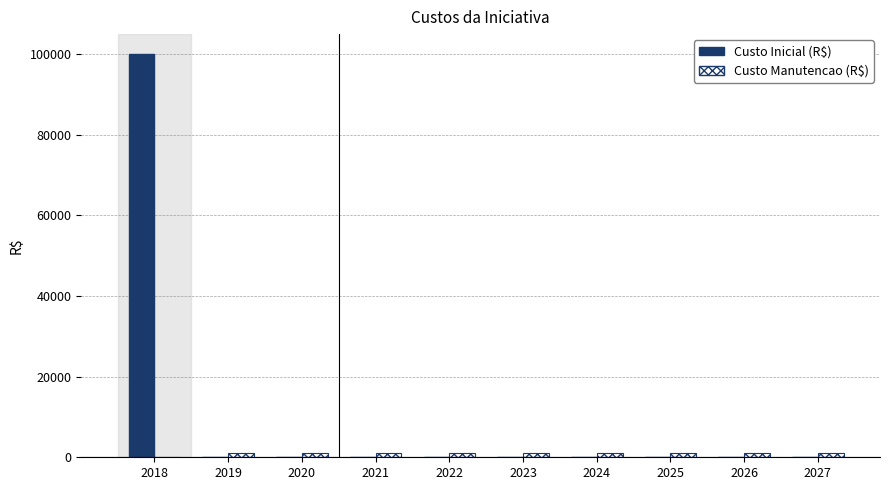

Is it true that Custo Inicial (R$) equals -65106 at 2021?

False